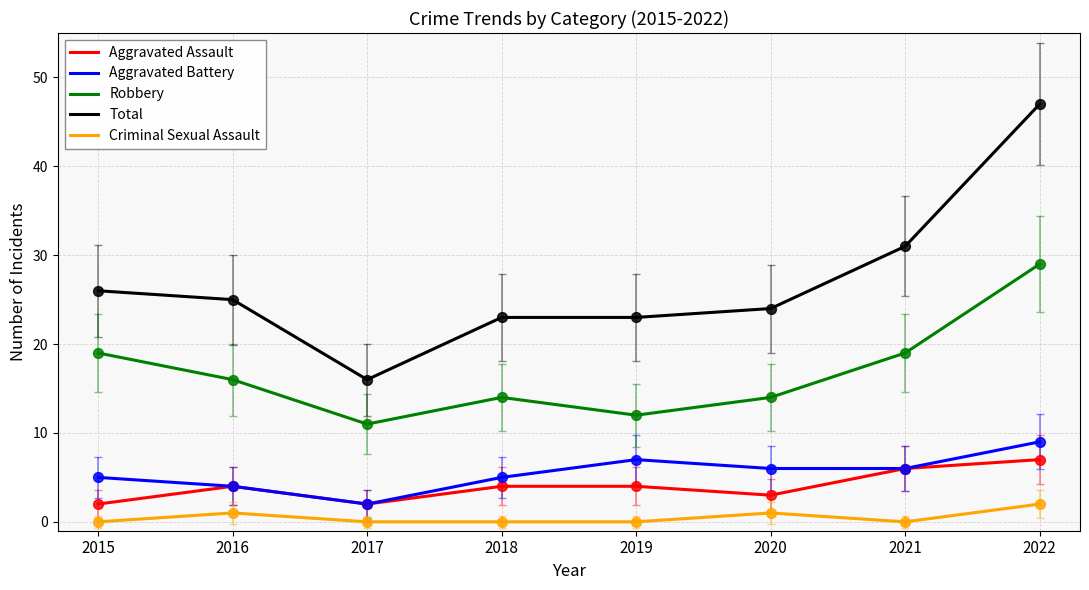

Between 2020 and 2021, which series saw the biggest shift?

Total